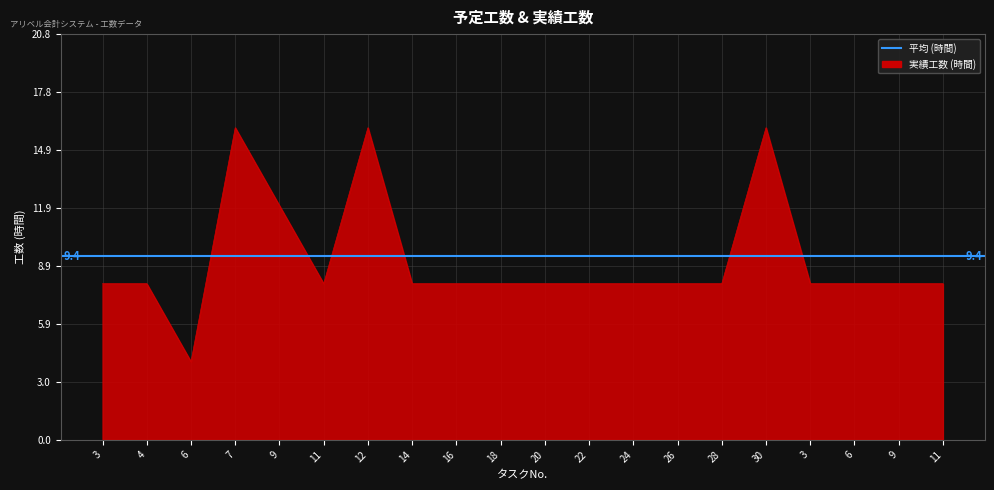

Where is the first local minimum?

6